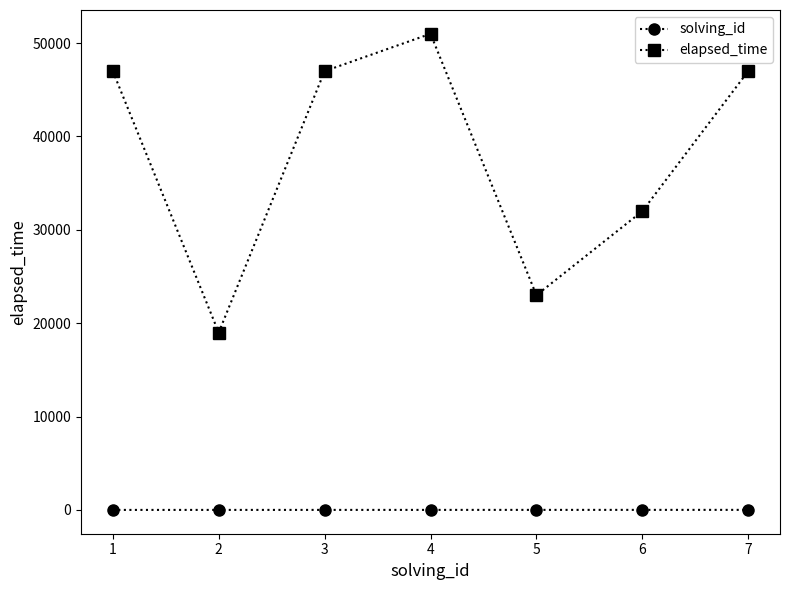

Which series has the largest range (max minus min)?

elapsed_time